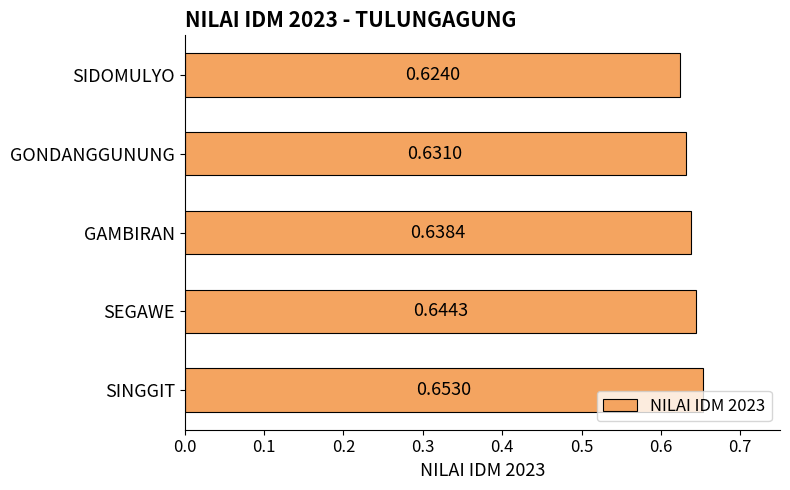

Does the chart contain stacked bars?

No